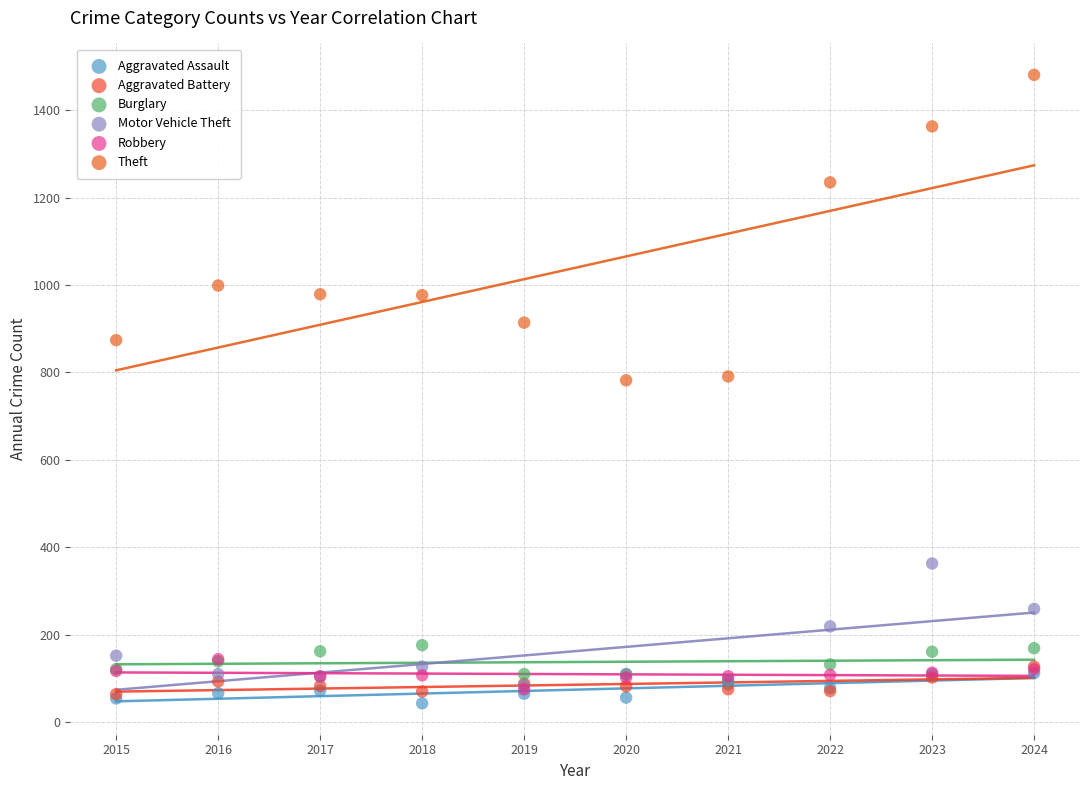

What are all the series names shown in the legend?

Aggravated Assault, Aggravated Battery, Burglary, Motor Vehicle Theft, Robbery, Theft